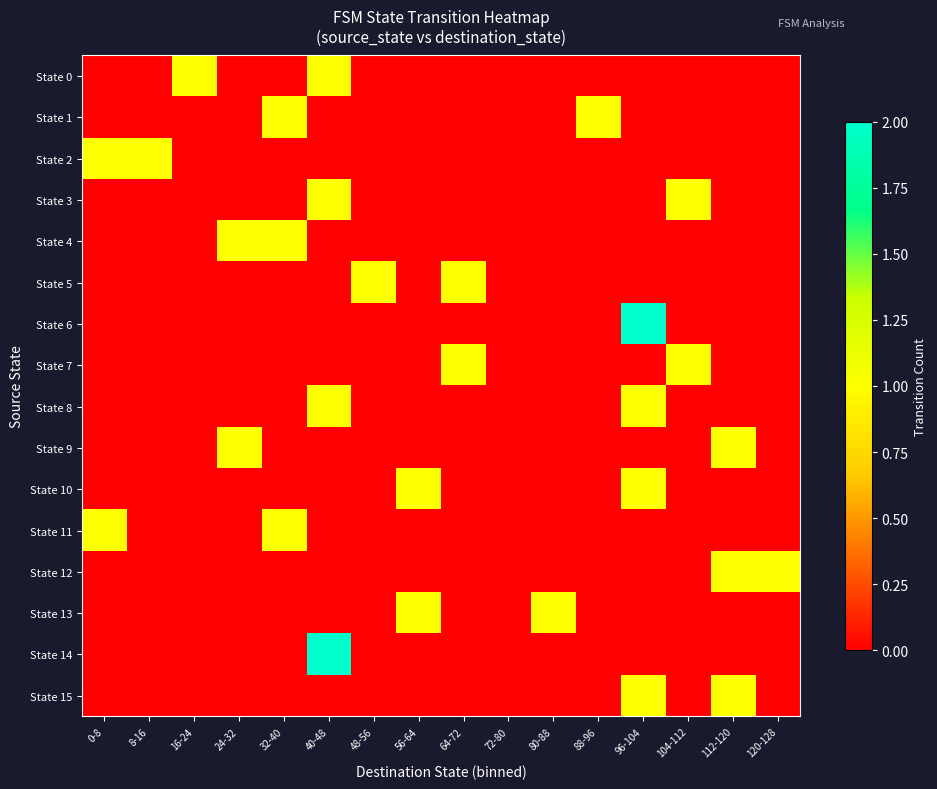

Count the number of categories in the chart.

16